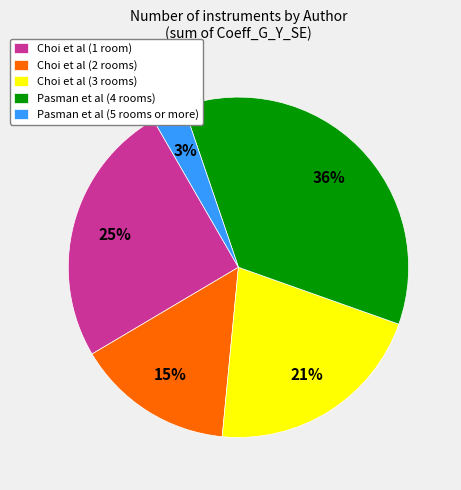

The Choi et al (3 rooms) slice represents 21% of the pie. True or false?

True